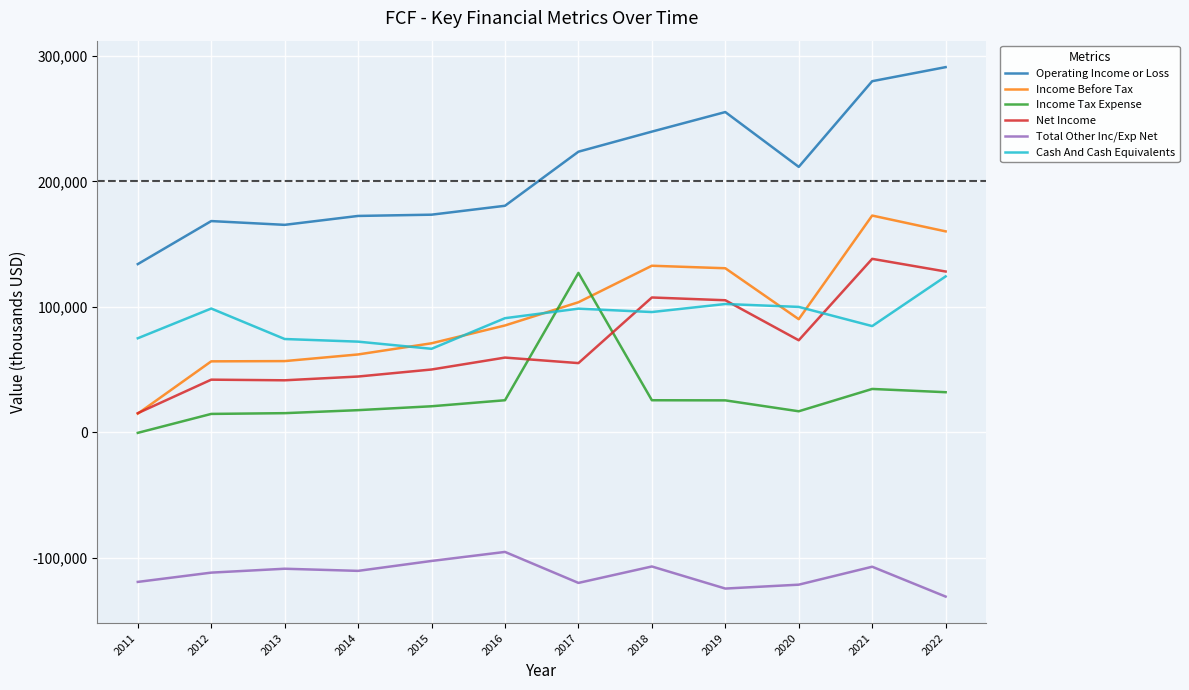

How many positive values does the Income Tax Expense series have?

11